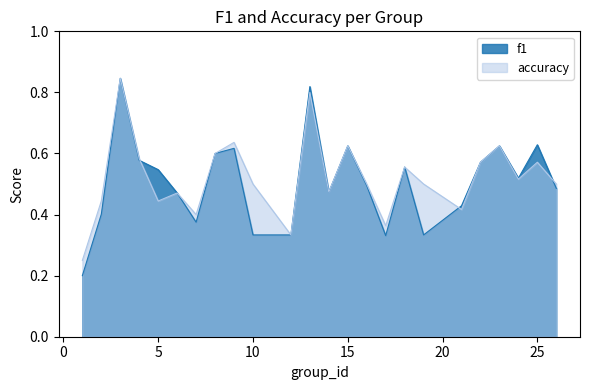

Rank the series by their maximum value, from lowest to highest.

f1, accuracy